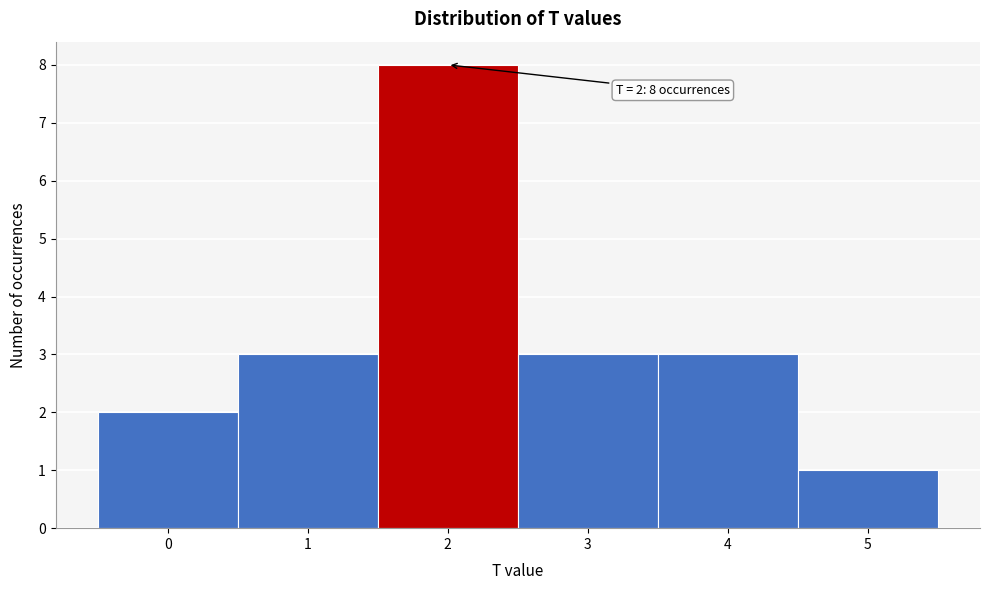

Over which range of the x-axis is the bar tallest?

1.5 to 2.5